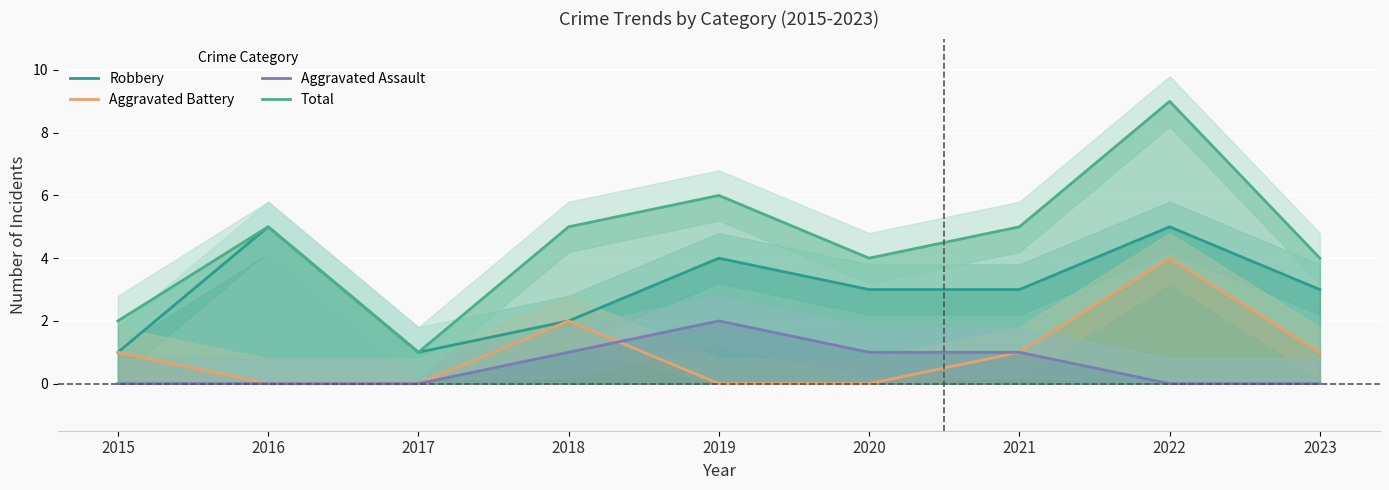

Is it true that Aggravated Assault equals 1 at 2015?

False